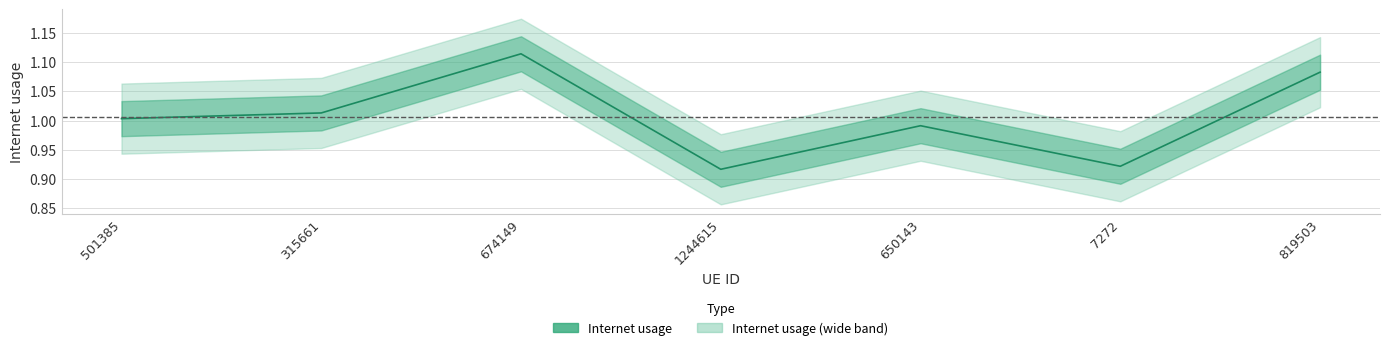

True or false: the data has more than 0 interior local peaks.

True